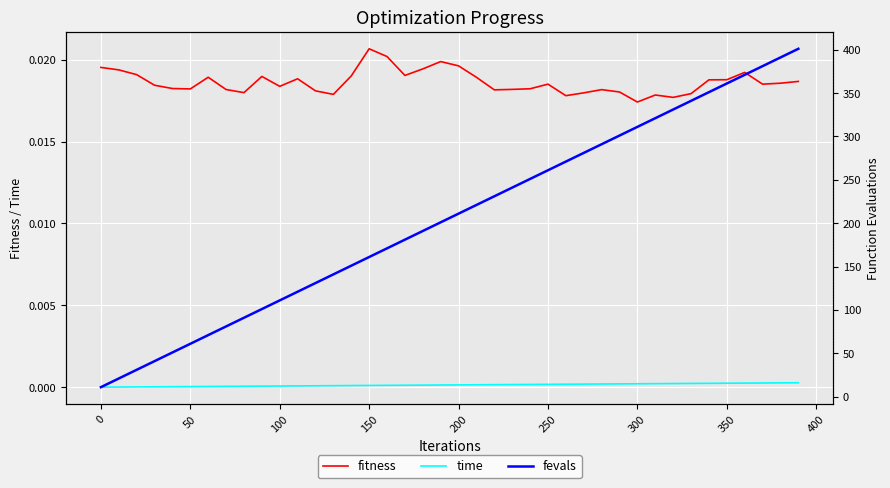

Reading right to left, extract all data points from this chart.

fitness: 0.0	0.0	0.0	0.0	0.0	0.0	0.0	0.0	0.0	0.0	0.0	0.0	0.0	0.0	0.0	0.0	0.0	0.0	0.0	0.0	0.0	0.0	0.0	0.0	0.0	0.0	0.0	0.0	0.0	0.0	0.0	0.0	0.0	0.0	0.0	0.0	0.0	0.0	0.0	0.0
time: 0.0	0.0	0.0	0.0	0.0	0.0	0.0	0.0	0.0	0.0	0.0	0.0	0.0	0.0	0.0	0.0	0.0	0.0	0.0	0.0	0.0	0.0	0.0	0.0	0.0	0.0	0.0	0.0	0.0	0.0	0.0	0.0	0.0	0.0	0.0	0.0	0.0	0.0	0.0	0.0
fevals: 401.0	391.0	381.0	371.0	361.0	351.0	341.0	331.0	321.0	311.0	301.0	291.0	281.0	271.0	261.0	251.0	241.0	231.0	221.0	211.0	201.0	191.0	181.0	171.0	161.0	151.0	141.0	131.0	121.0	111.0	101.0	91.0	81.0	71.0	61.0	51.0	41.0	31.0	21.0	11.0